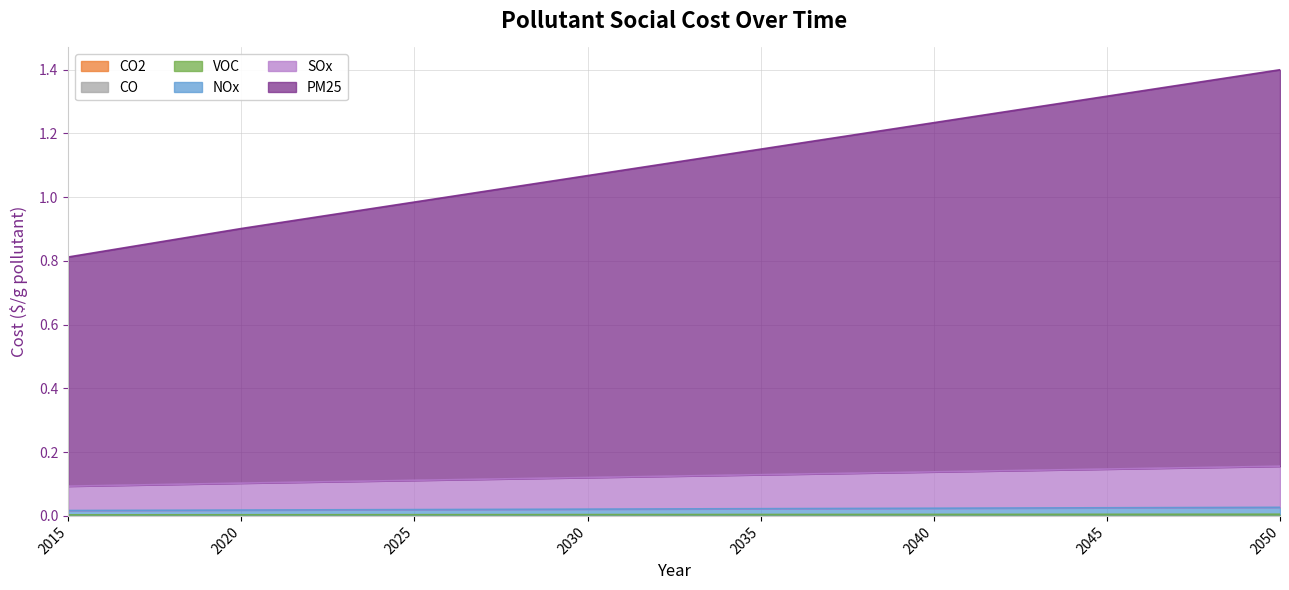

The value of PM25 at 2044 is 2.0. True or false?

False